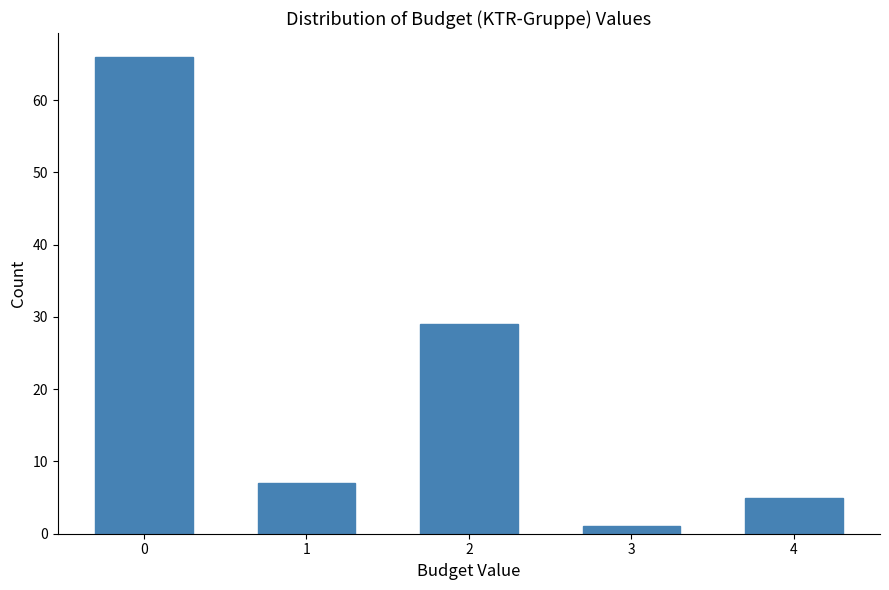

Reading left to right, extract all data points from this chart.

66	7	29	1	5